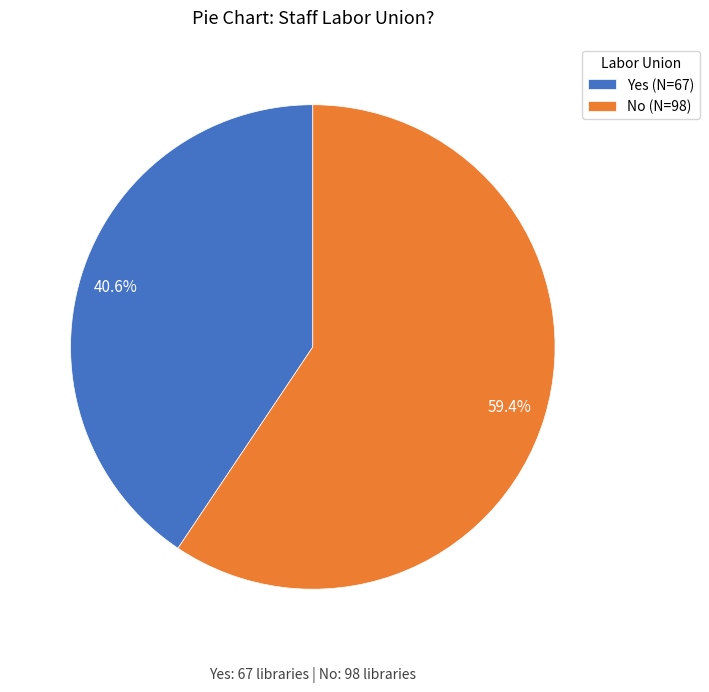

Between Yes (N=67) and No (N=98), which is larger?

No (N=98)